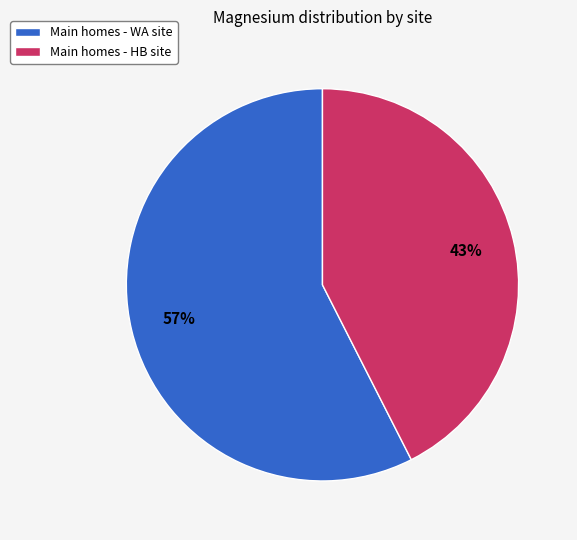

What percentage is the Main homes - HB site slice, to the nearest percent?

43%